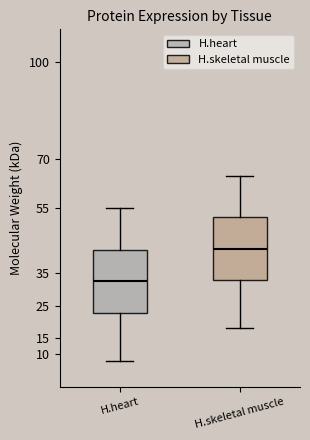

Which box has the highest median line?

H.skeletal muscle